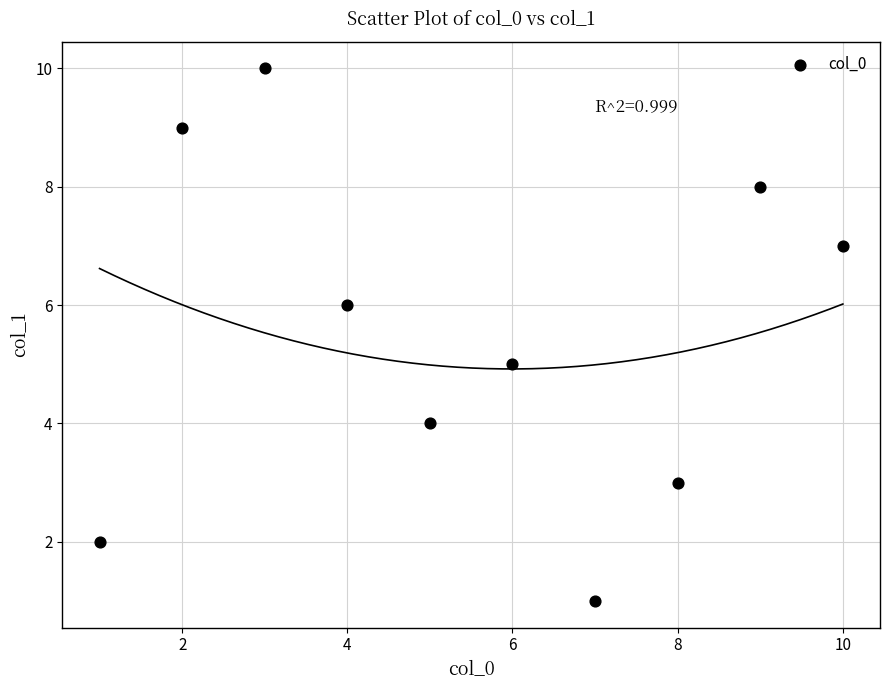

What is the range of Y values (max minus min)?

9